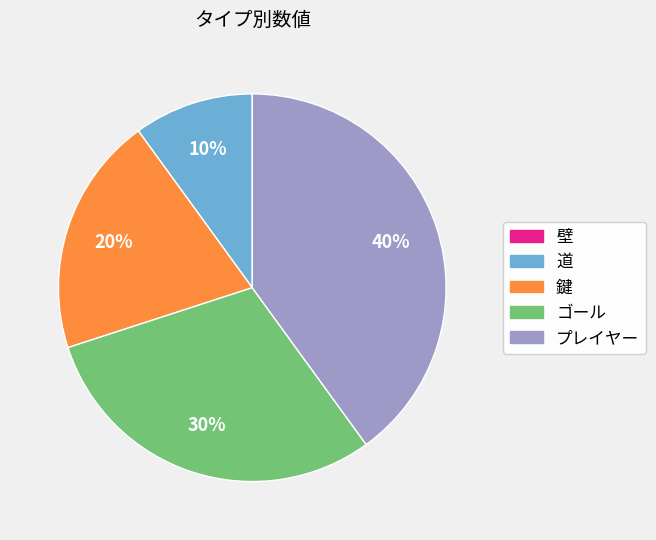

True or false: 鍵 accounts for 35% of the total.

False